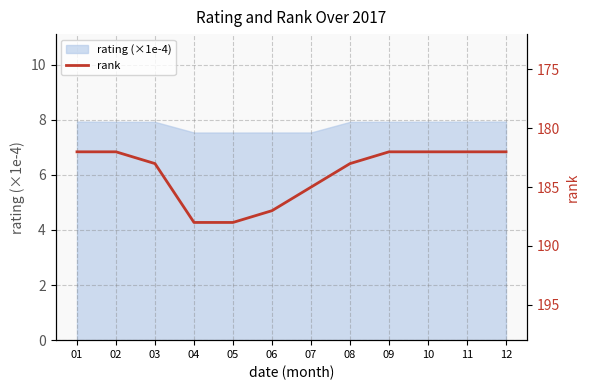

What is the difference between the second highest and minimum values?

6